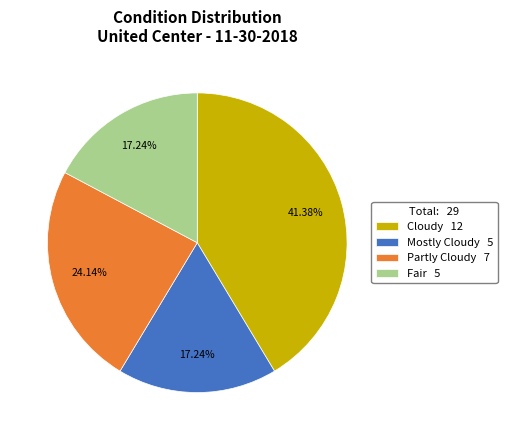

Is it true that Fair is 17% of the pie?

True